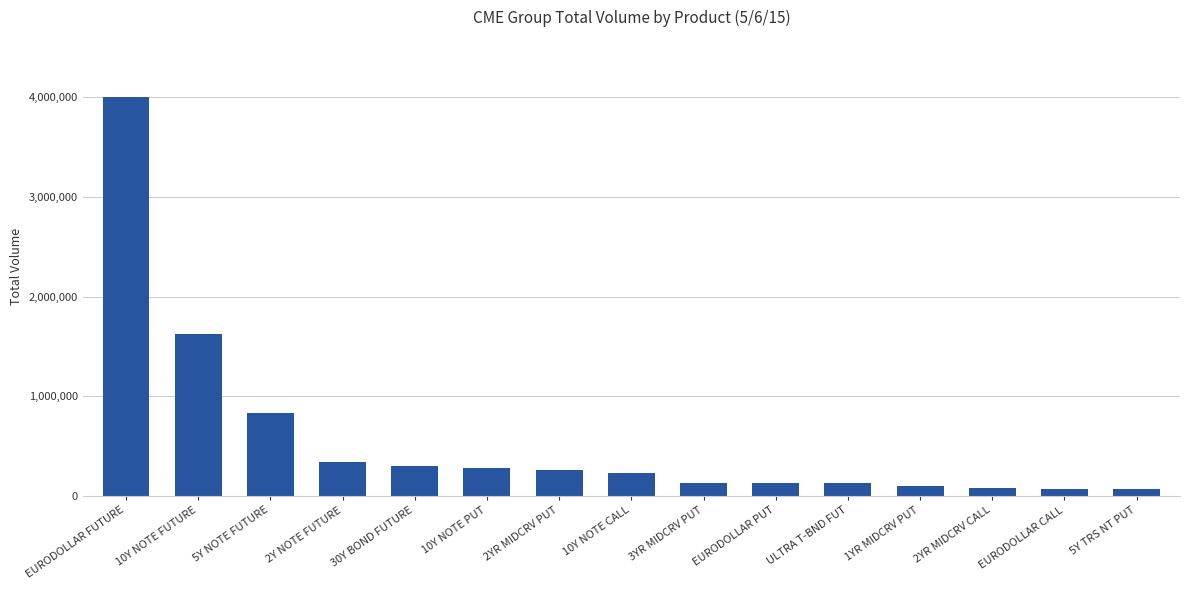

What is the maximum value shown in the chart?

4004970